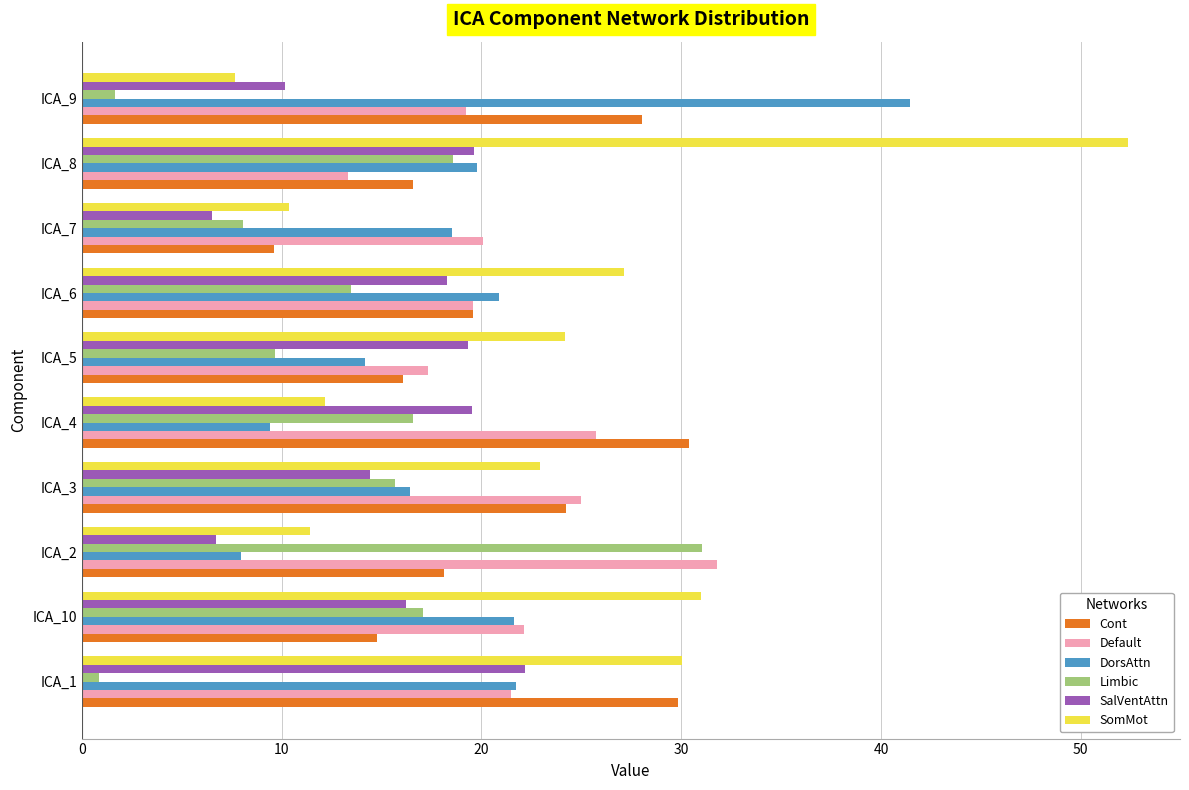

What is the difference between the maximum and second lowest values in the SomMot series?

42.0